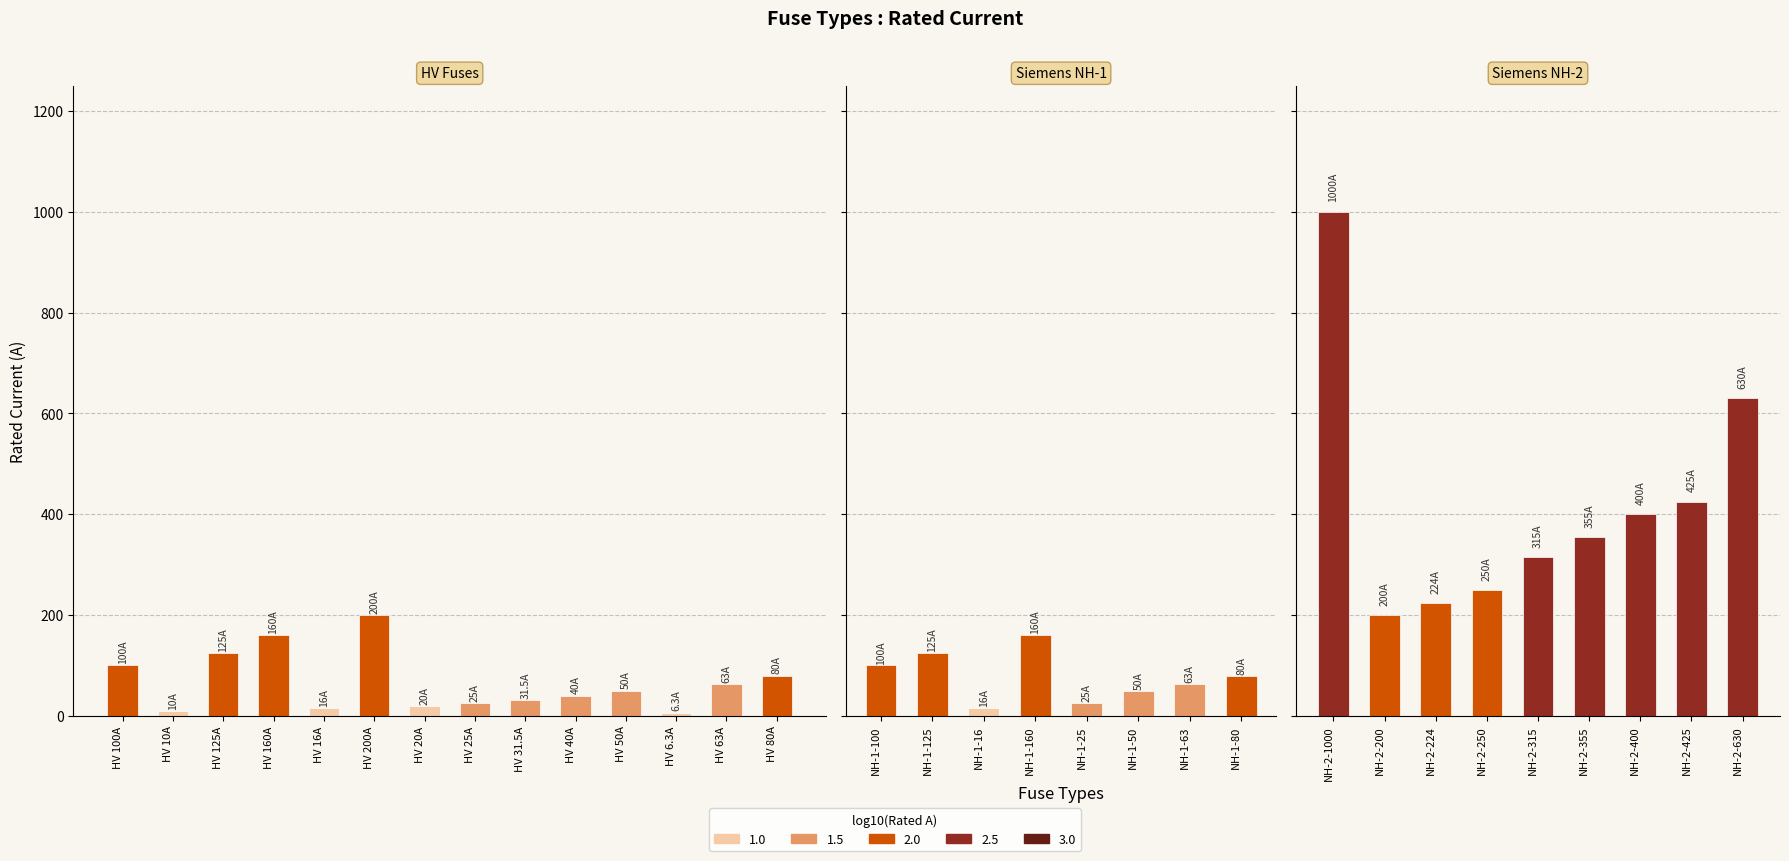

What is the minimum value shown in the chart?

6.3